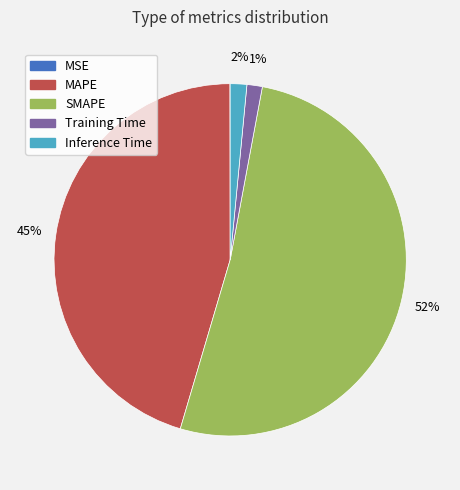

The SMAPE slice represents 42% of the pie. True or false?

False